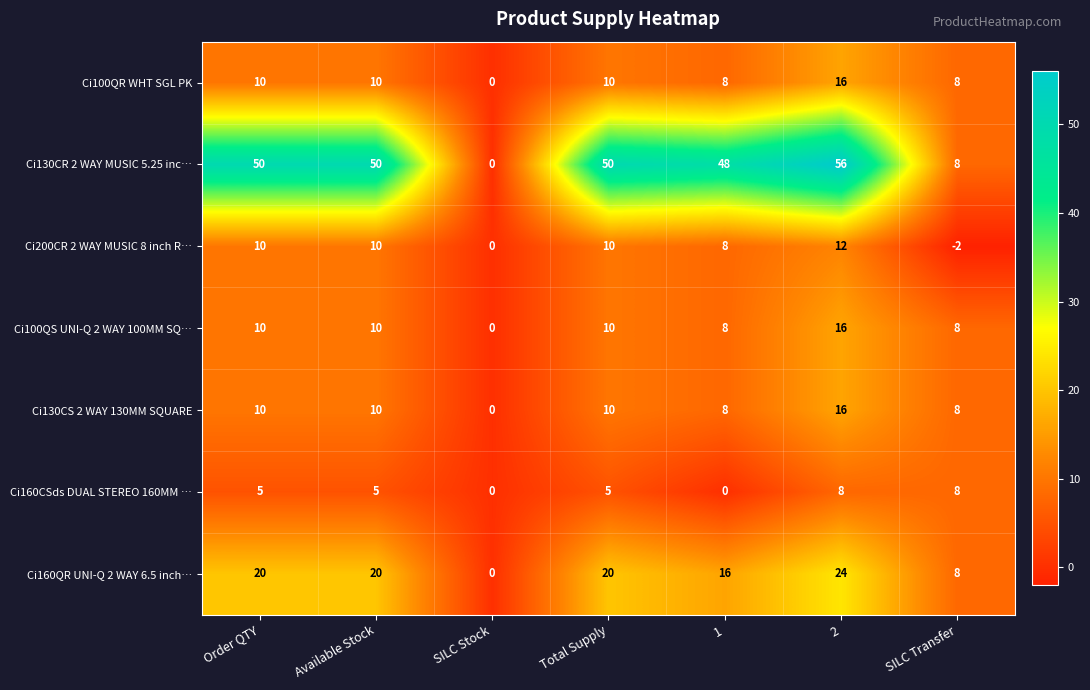

What is the sum of all Ci100QR WHT SGL PK values?

62